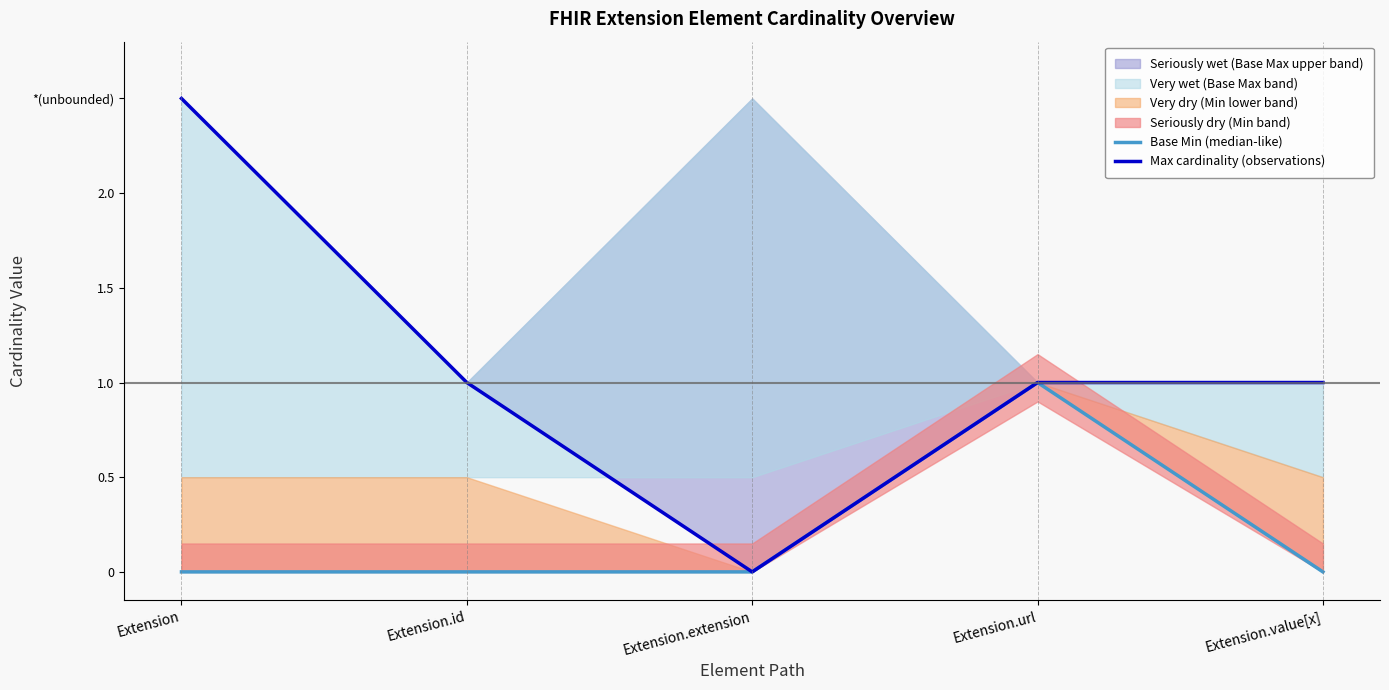

List the labels in order of Max cardinality (observations) value, largest first.

Extension, Extension.id, Extension.url, Extension.value[x], Extension.extension